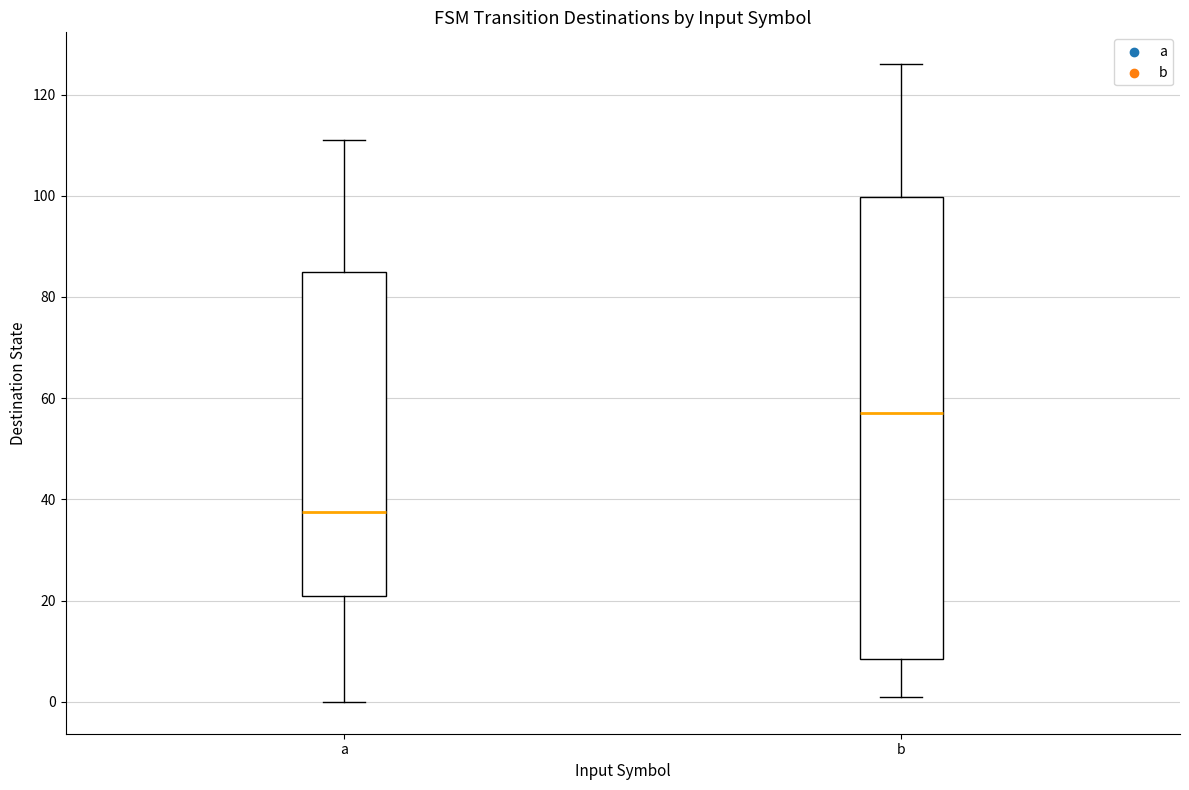

Where does the median line of the box for a sit on the y-axis? The values are not printed on the chart, so give them approximately, as read against the axis.

38